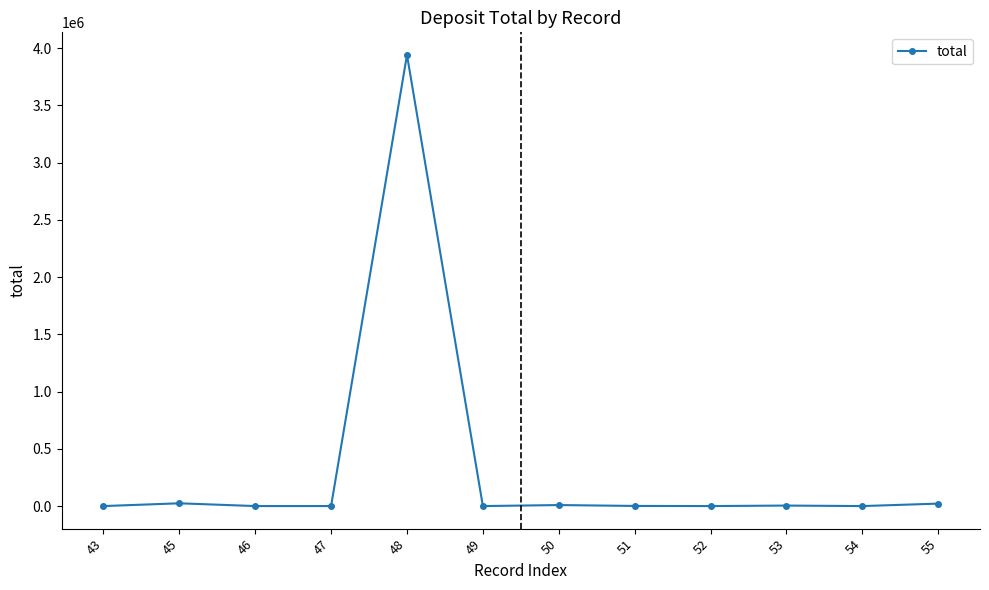

How many data points does each series have?

12